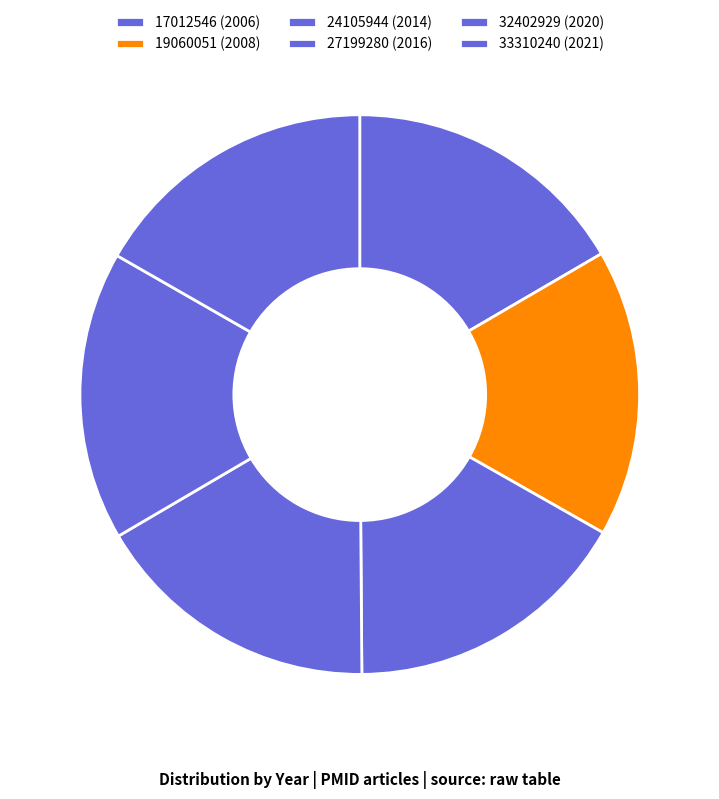

Count the number of slices in the pie.

6